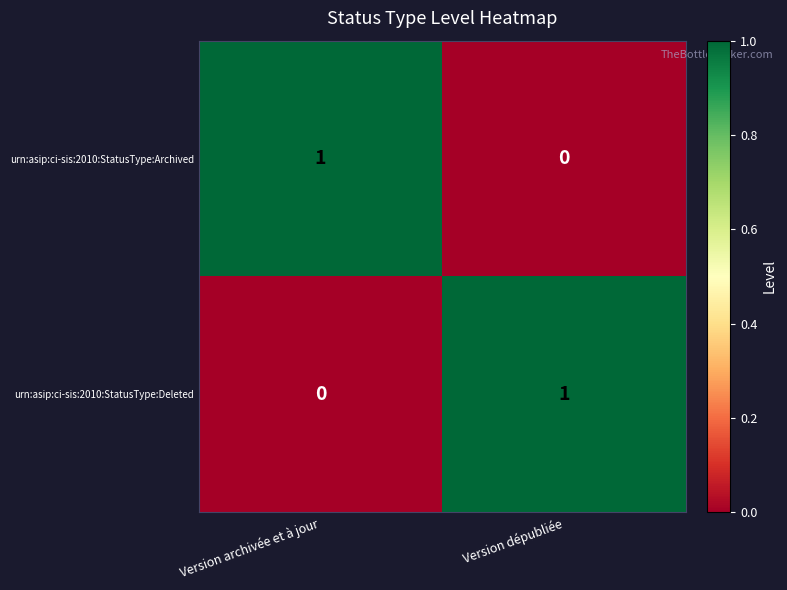

Rank the series at Version dépubliée from highest to lowest value.

urn:asip:ci-sis:2010:StatusType:Deleted, urn:asip:ci-sis:2010:StatusType:Archived